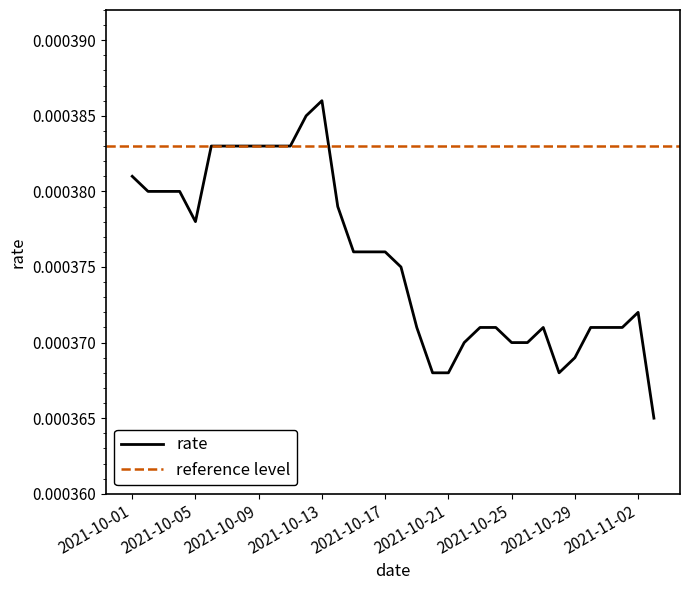

Is this an area chart (filled region under the line)?

No